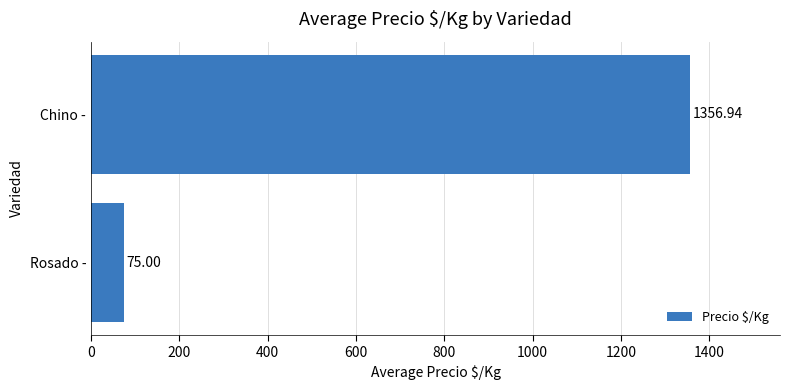

Rank the categories by value from lowest to highest.

Rosado -, Chino -